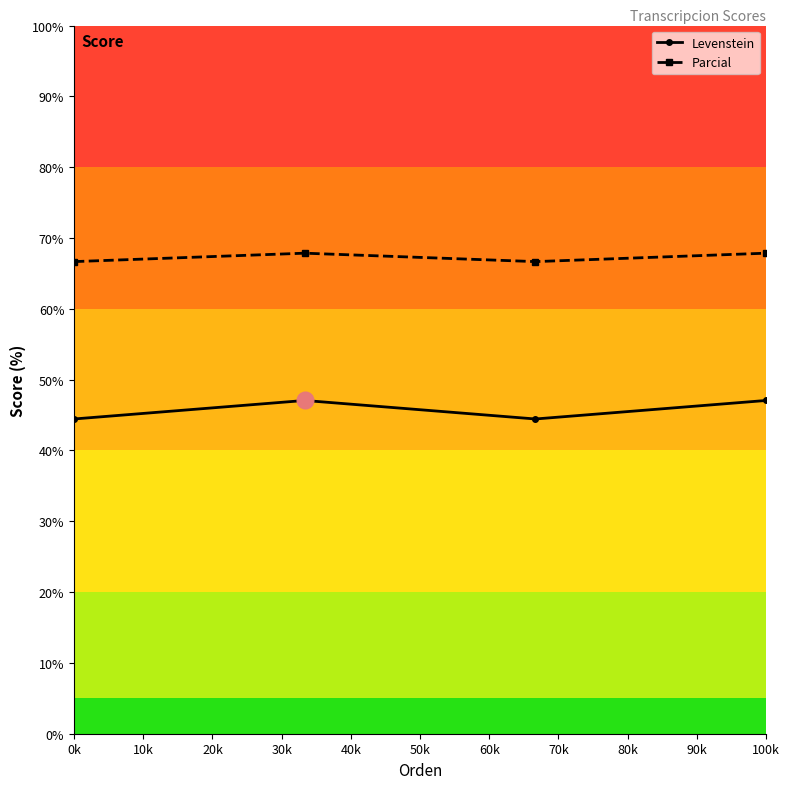

Count the Parcial values in the range 66 to 67.

2